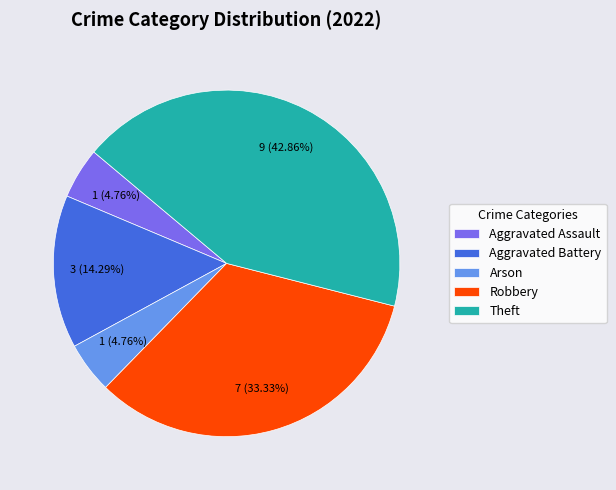

Count the number of slices in the pie.

5